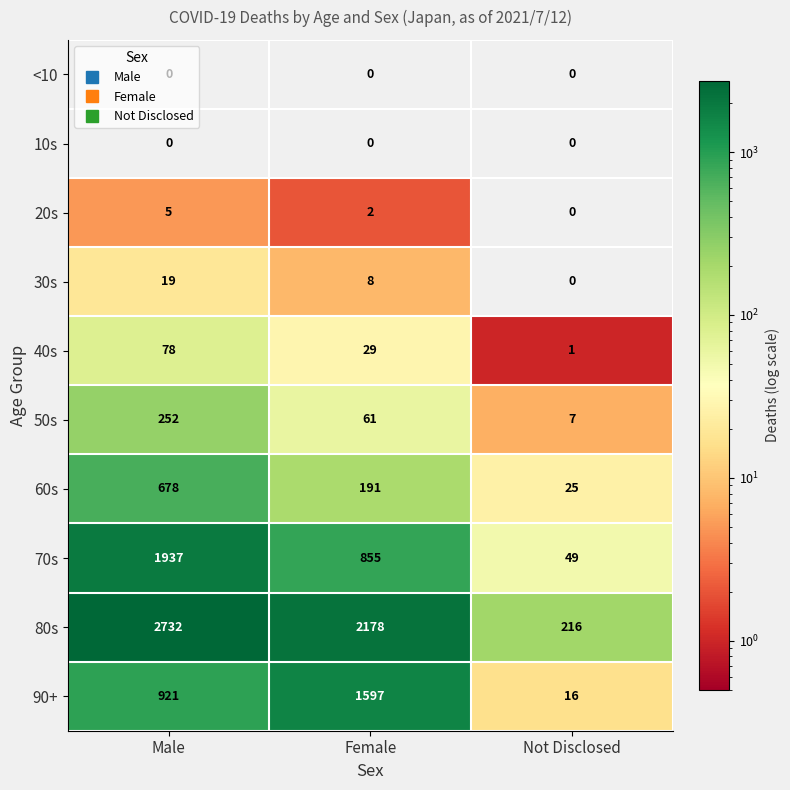

Which series has the largest total across all categories?

80s